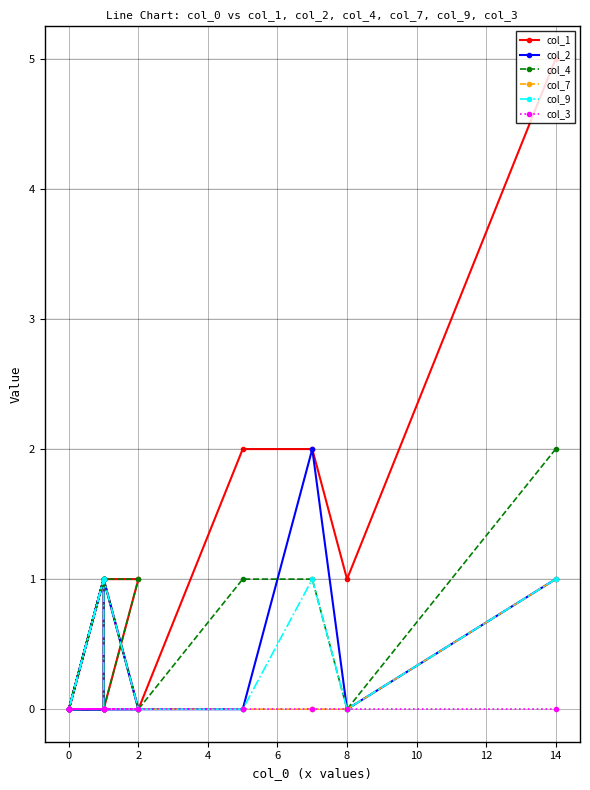

Does the chart have visible grid lines?

Yes